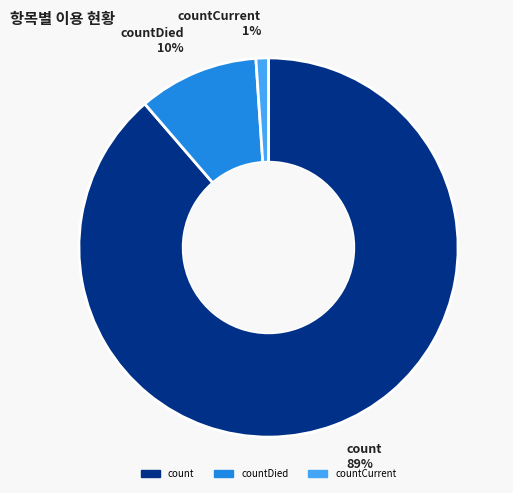

To the nearest percent, what is the average slice percentage?

33%